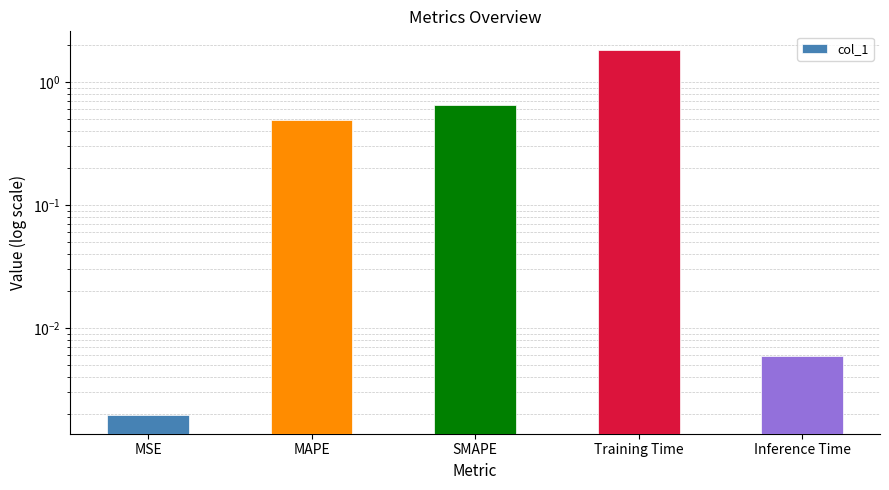

What is the greatest value displayed?

1.8